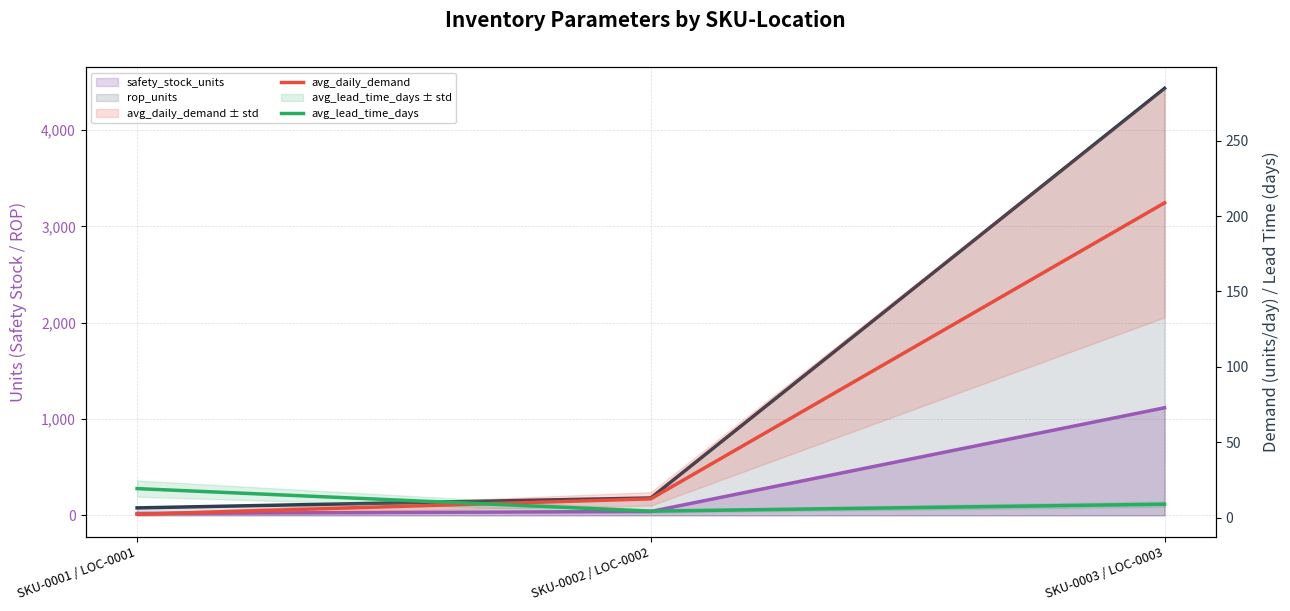

Reading right to left, transcribe all the data shown in this chart.

safety_stock_units: 1116.7	40.4	20.3
rop_units: 4431.7	180.7	77.8
avg_daily_demand: 208.7	12.4	2.2
avg_lead_time_days: 8.9	4.3	19.2